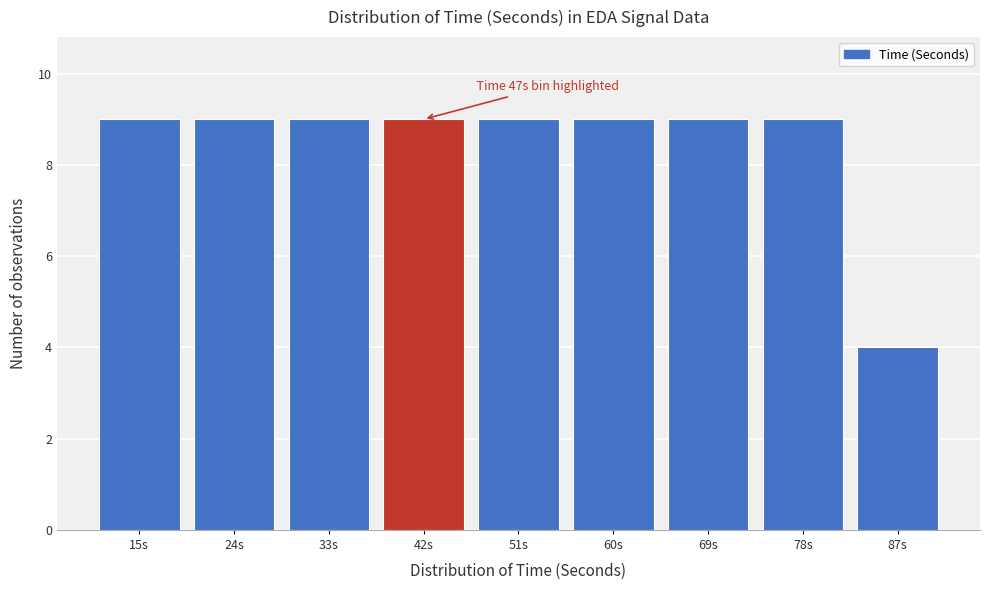

Reading right to left, what are all the values shown in this chart?

4	9	9	9	9	9	9	9	9